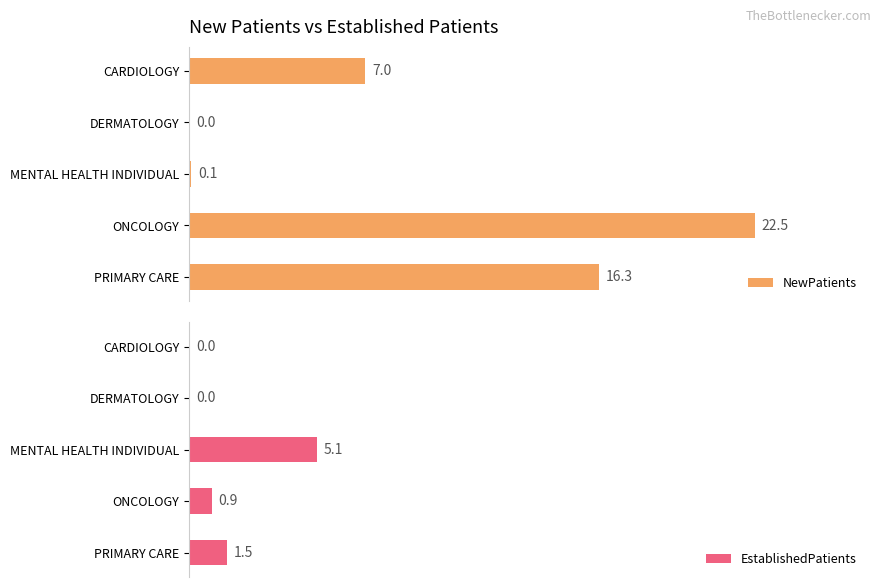

List the series in order of their overall mean, highest first.

NewPatients, EstablishedPatients